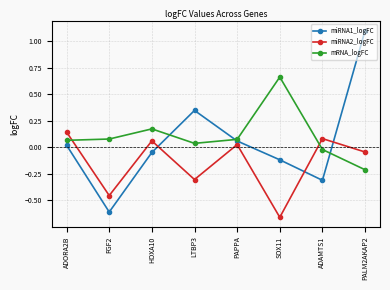

What are all the series names shown in the legend?

miRNA1_logFC, miRNA2_logFC, mRNA_logFC